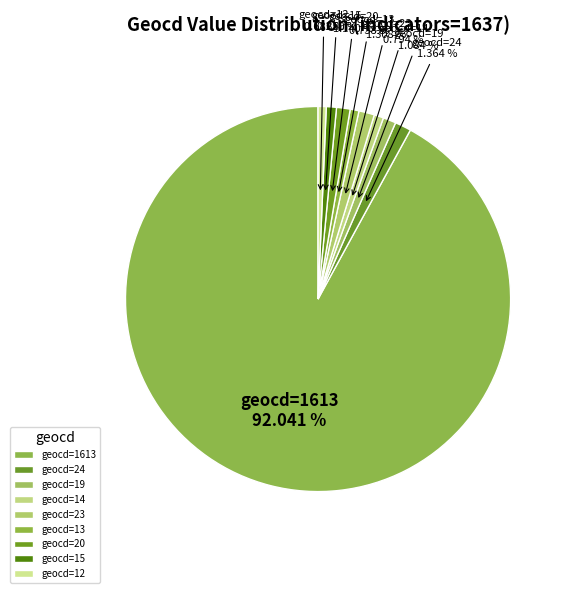

The geocd=24 slice represents 1% of the pie. True or false?

True